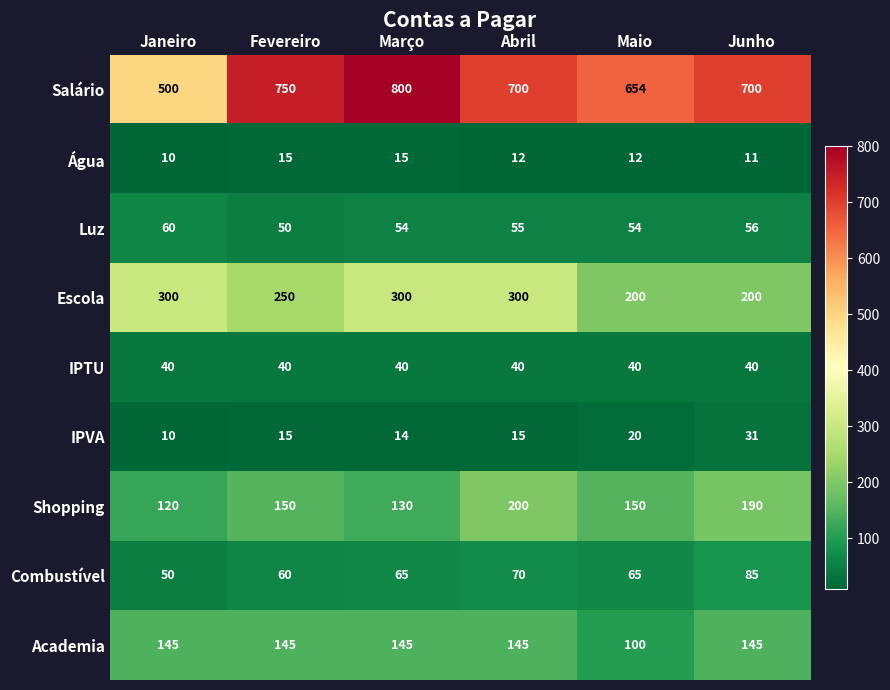

What is the spread (max minus min) of values at Abril?

688